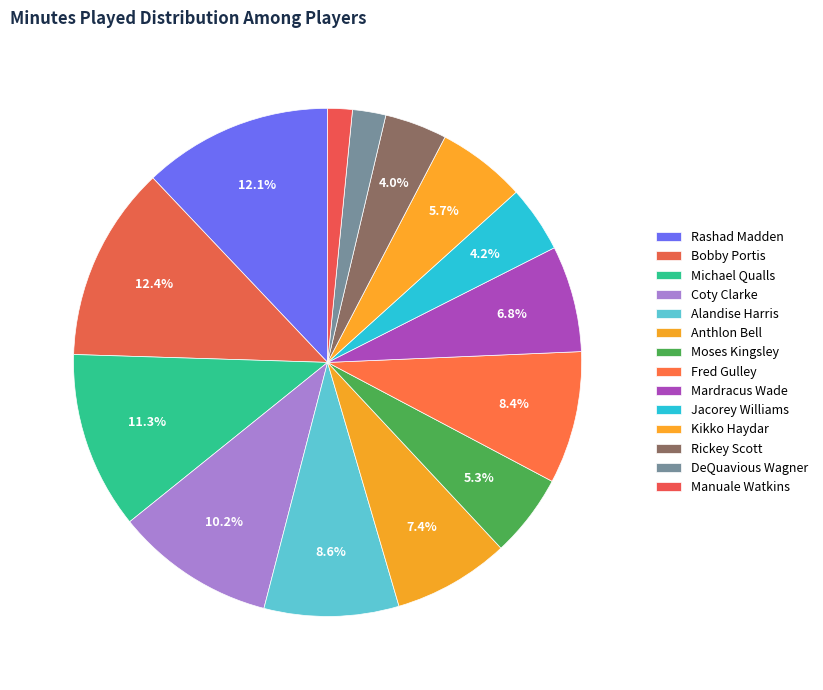

Count the number of slices in the pie.

14